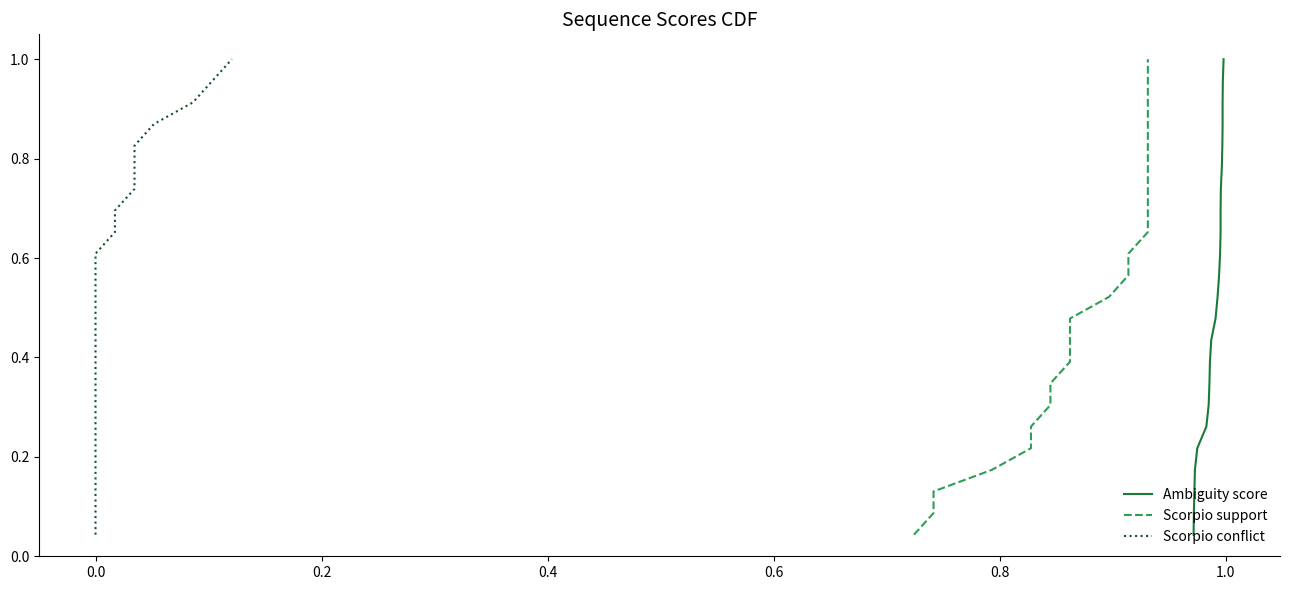

True or false: Ambiguity score and Scorpio support cross at least once.

False